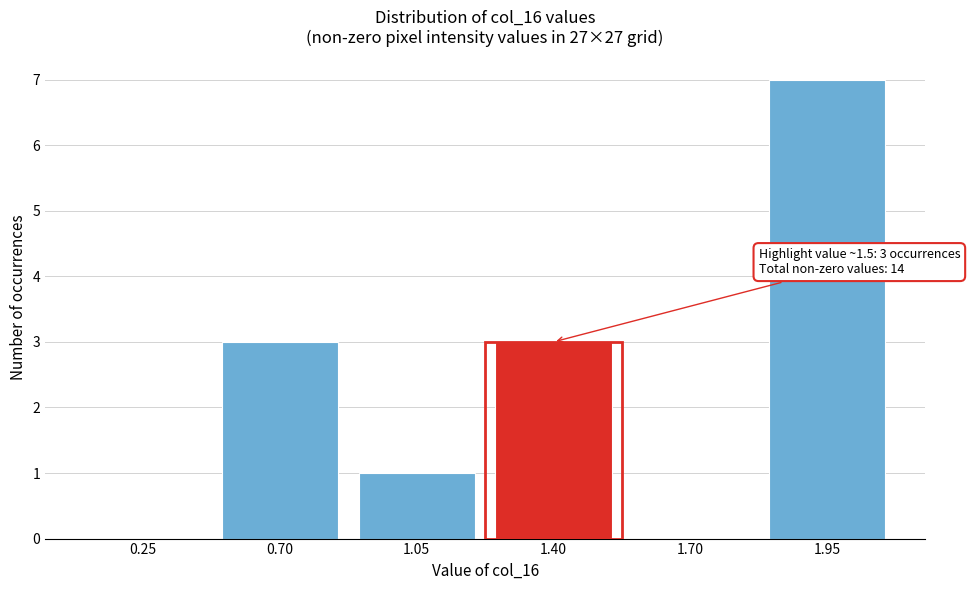

Reading right to left, list all the values displayed in this chart.

1.95=7	1.70=0	1.40=3	1.05=1	0.70=3	0.25=0